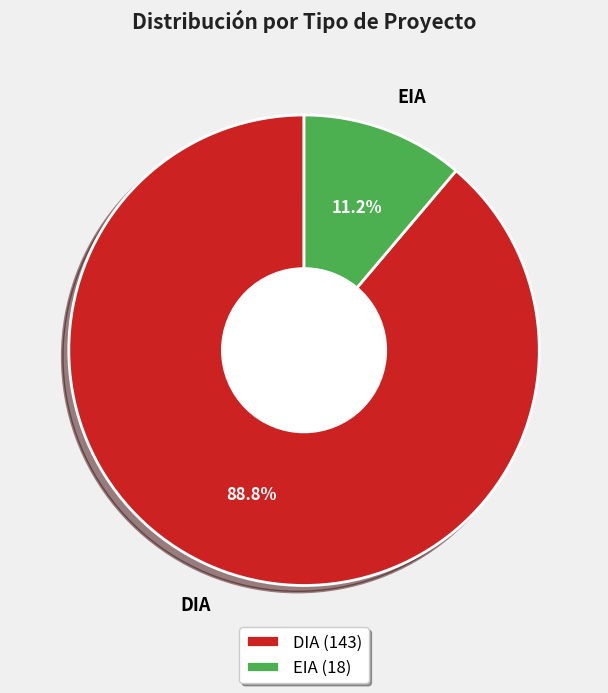

Rank the categories by value from highest to lowest.

DIA, EIA